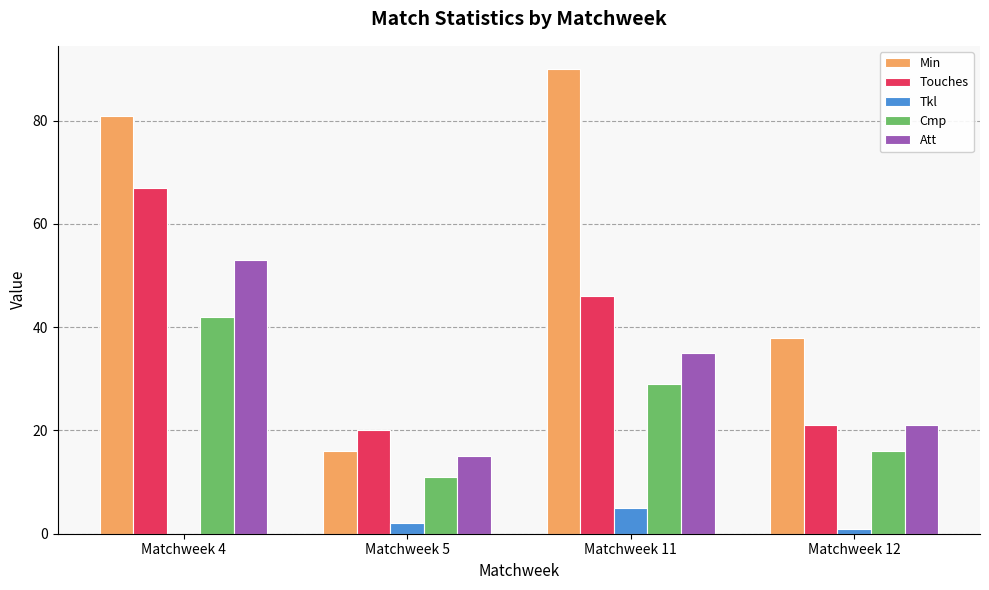

What is the highest value of the Att series?

53